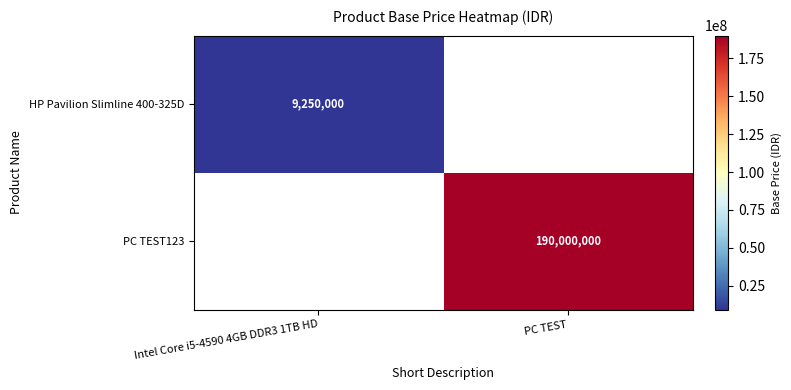

How many data points does each series have?

2